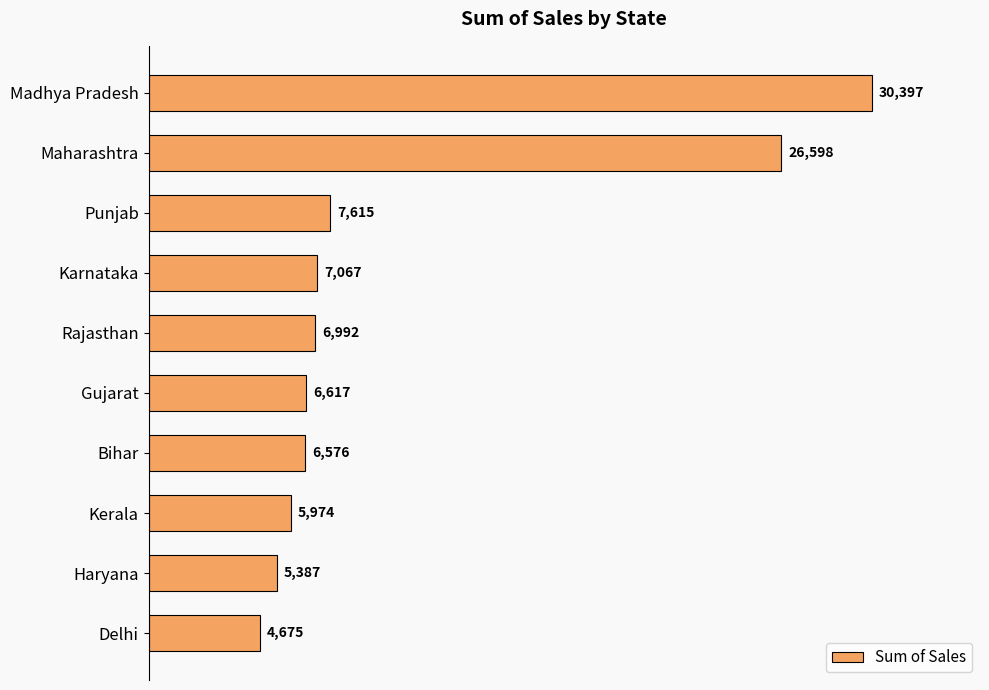

What is the average value?

10790